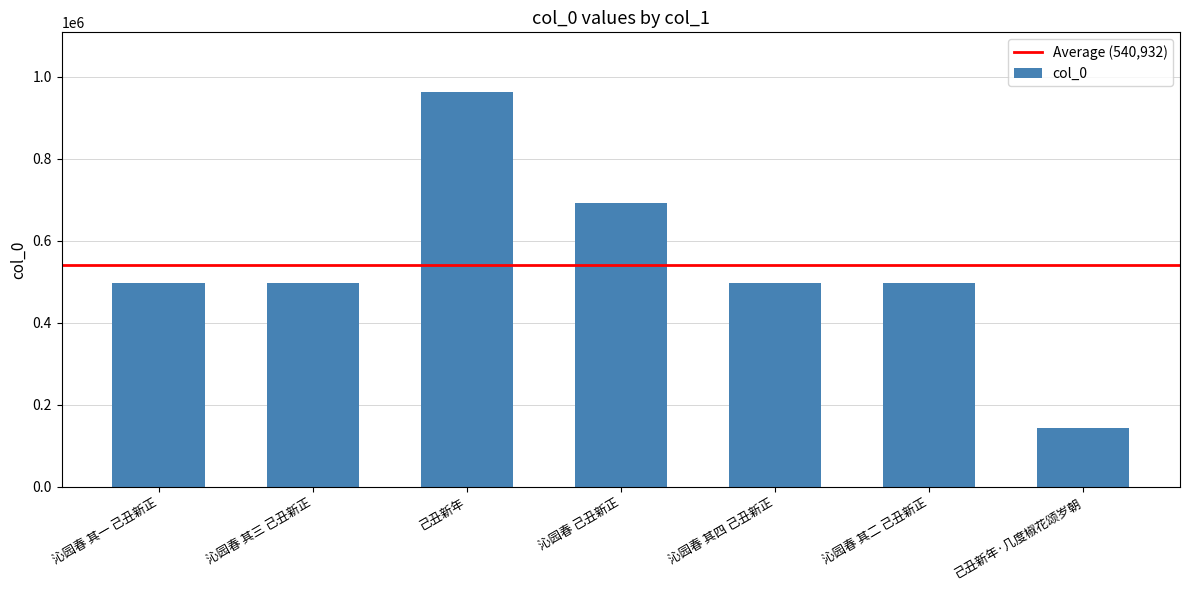

At which category does the chart reach its minimum across all series?

己丑新年·几度椒花颂岁朝